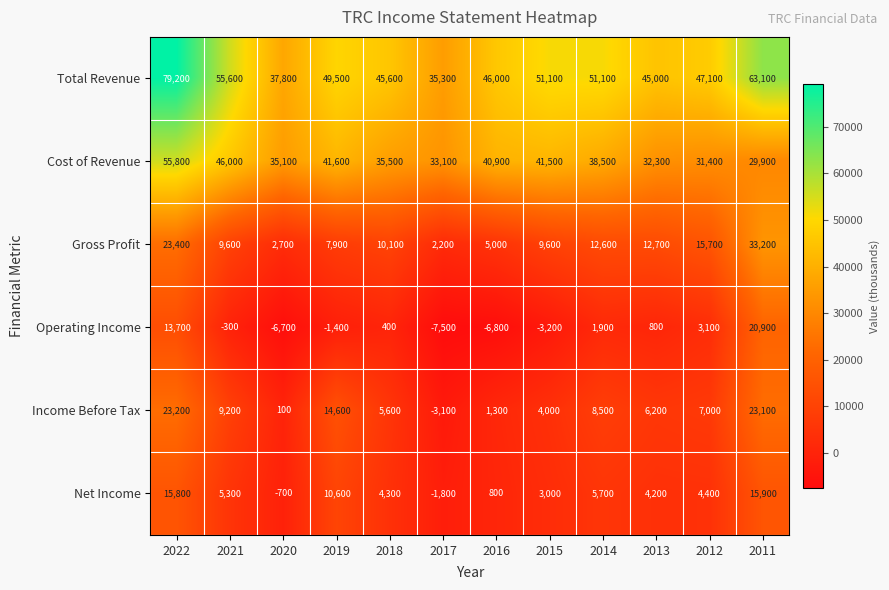

Which series changed the most between 2014 and 2012?

Cost of Revenue